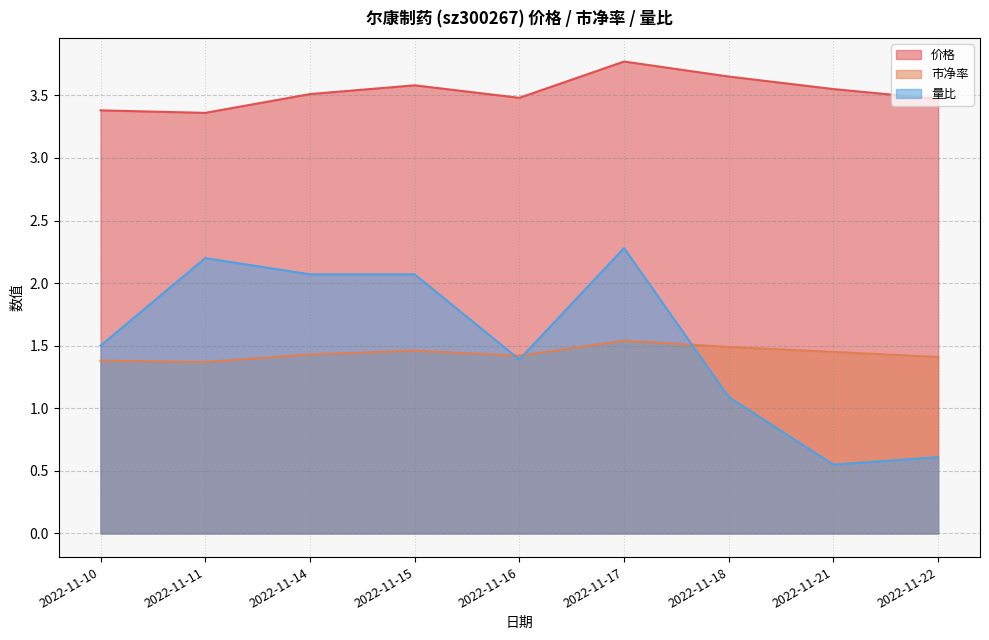

Reading left to right, list all the values displayed in this chart.

价格: 3.4	3.4	3.5	3.6	3.5	3.8	3.6	3.5	3.5
市净率: 1.4	1.4	1.4	1.5	1.4	1.5	1.5	1.4	1.4
量比: 1.5	2.2	2.1	2.1	1.4	2.3	1.1	0.6	0.6